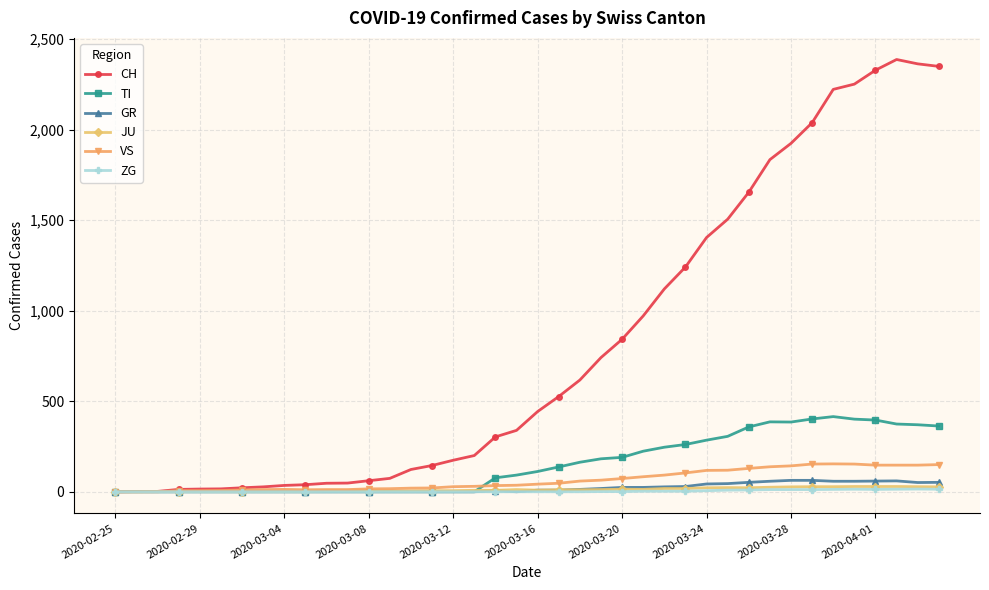

Which series has the largest total across all categories?

CH